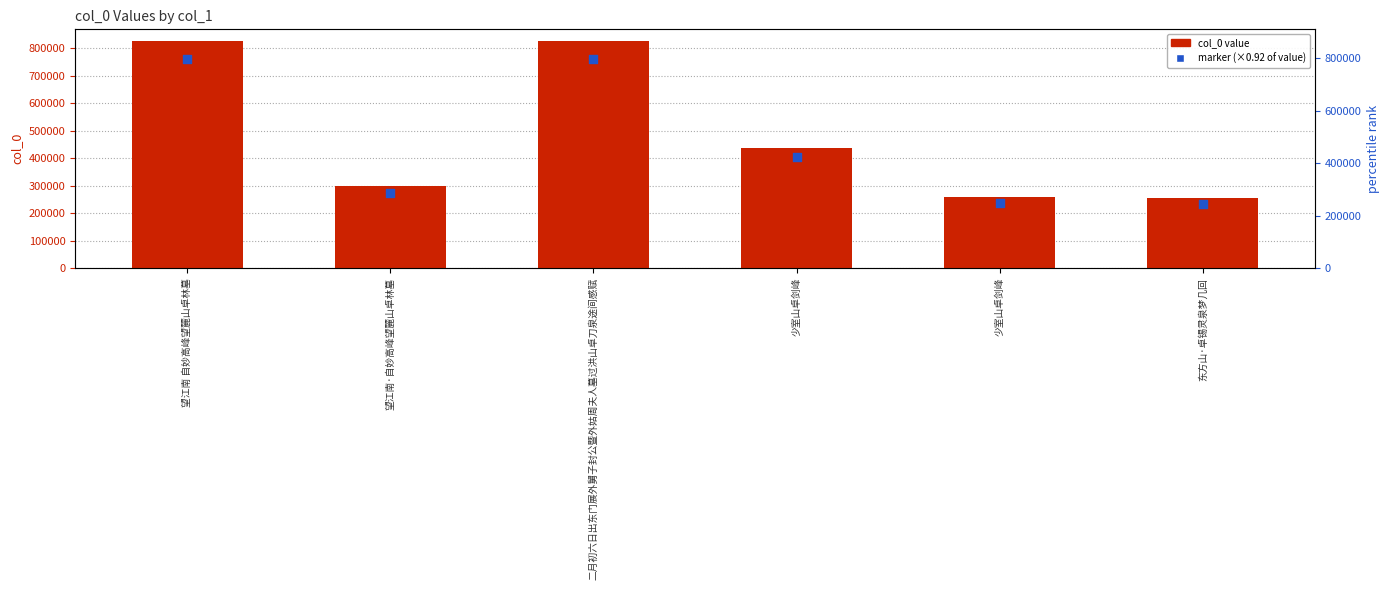

Which series reaches the minimum Y coordinate?

marker (×0.92)